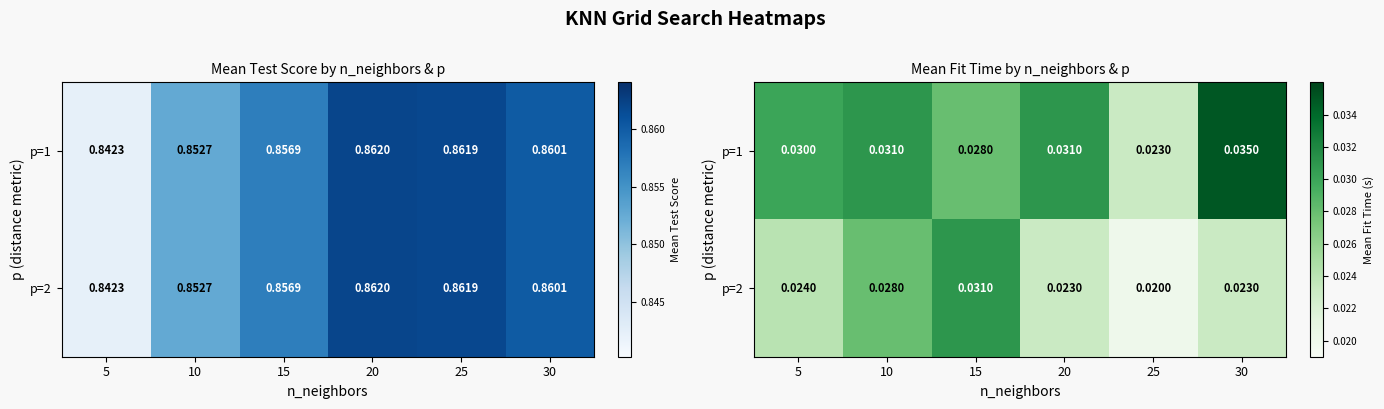

Which series has the largest total across all categories?

p=1